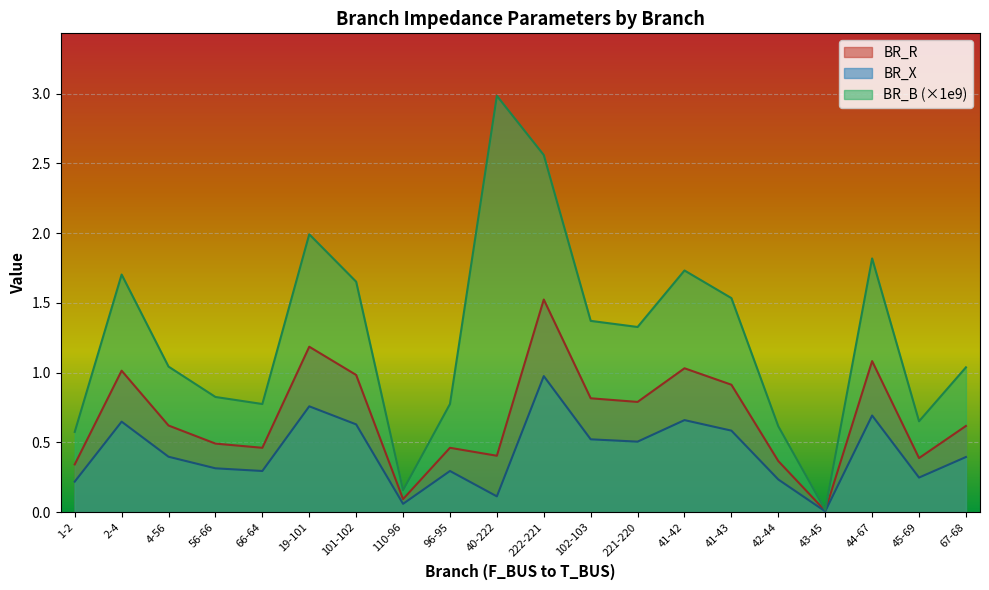

What position from the right is 41-42?

7